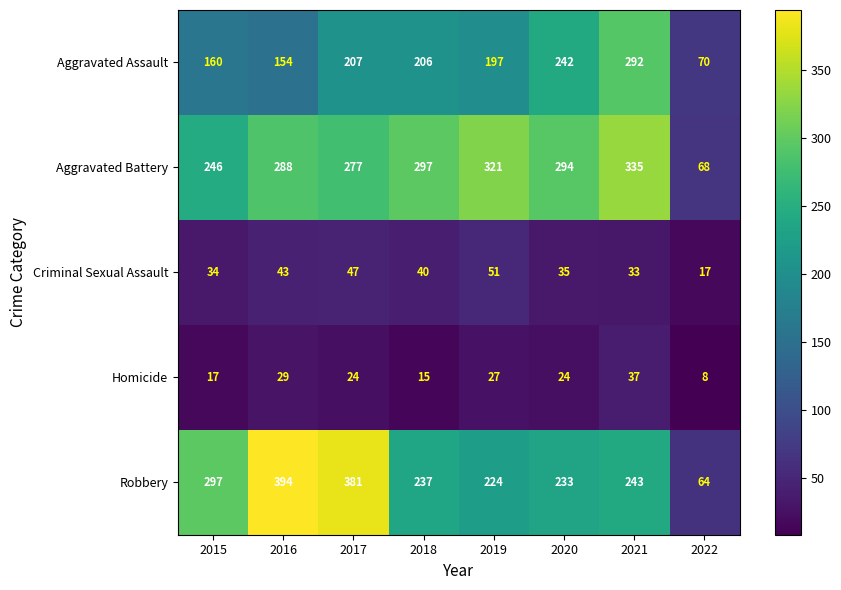

Which series changed the most between 2021 and 2022?

Aggravated Battery